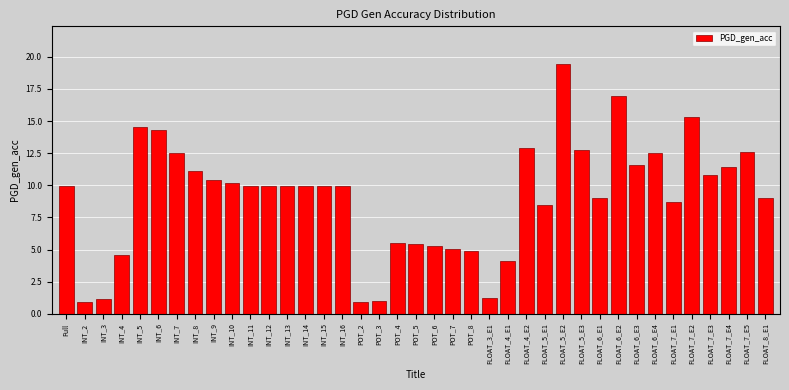

What position from the left is FLOAT_6_E2?

31